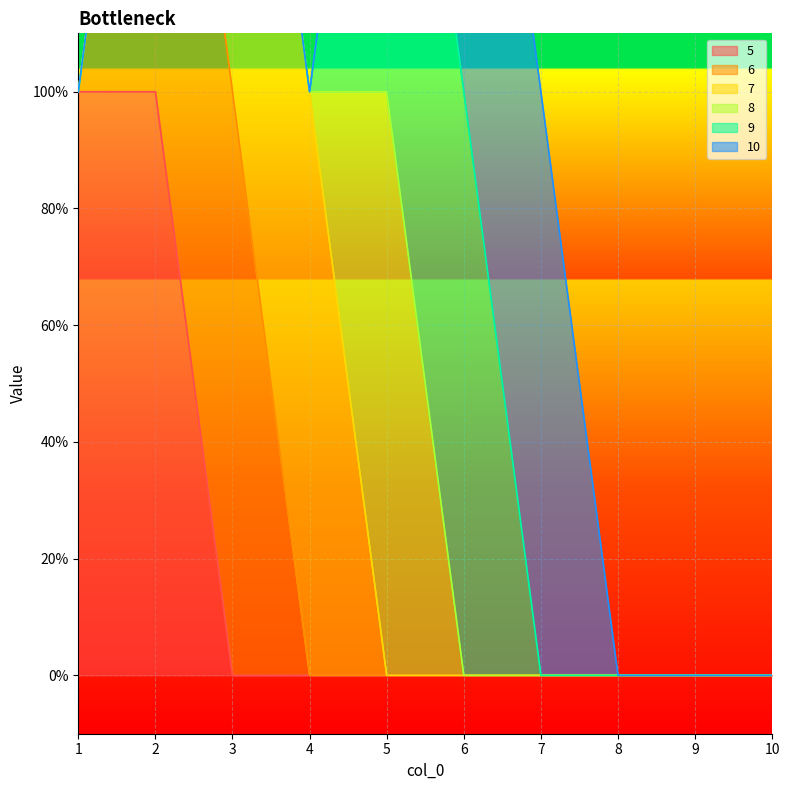

Which series has the widest spread of values?

5